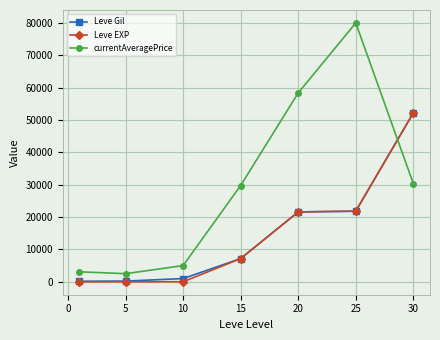

True or false: Leve Gil has more than 1 interior local peaks.

False